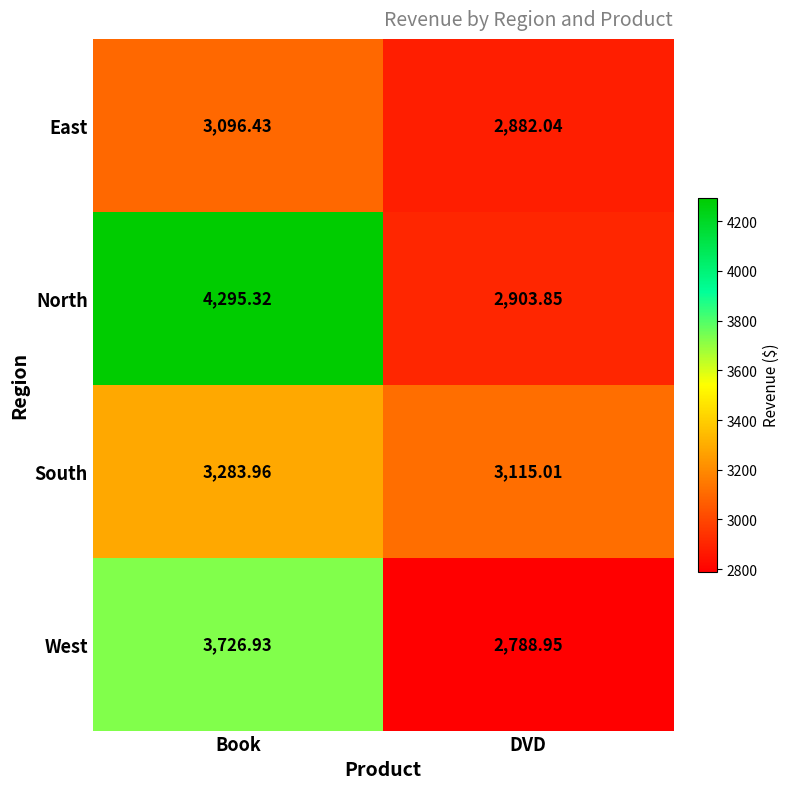

At which category is the sum across all series the highest?

Book